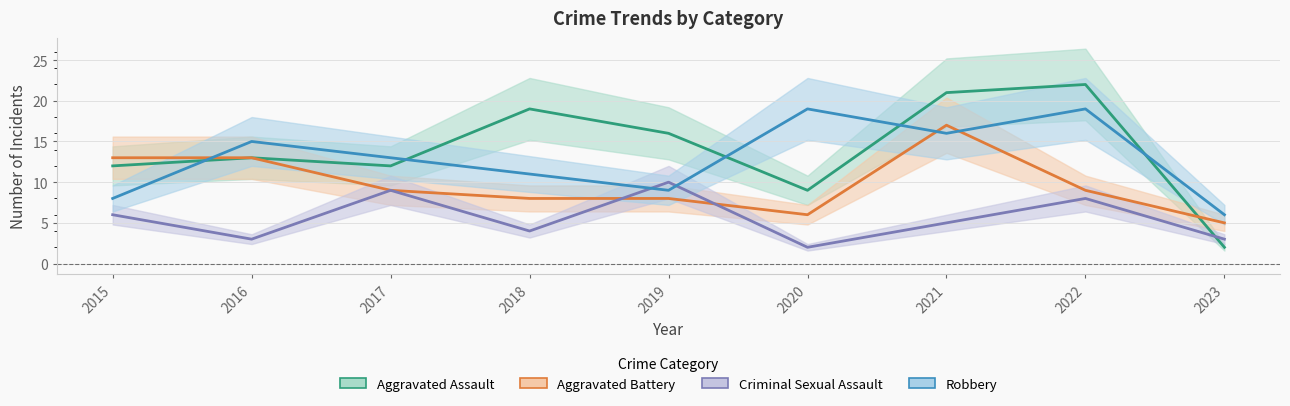

What is the average value of the Criminal Sexual Assault series?

6